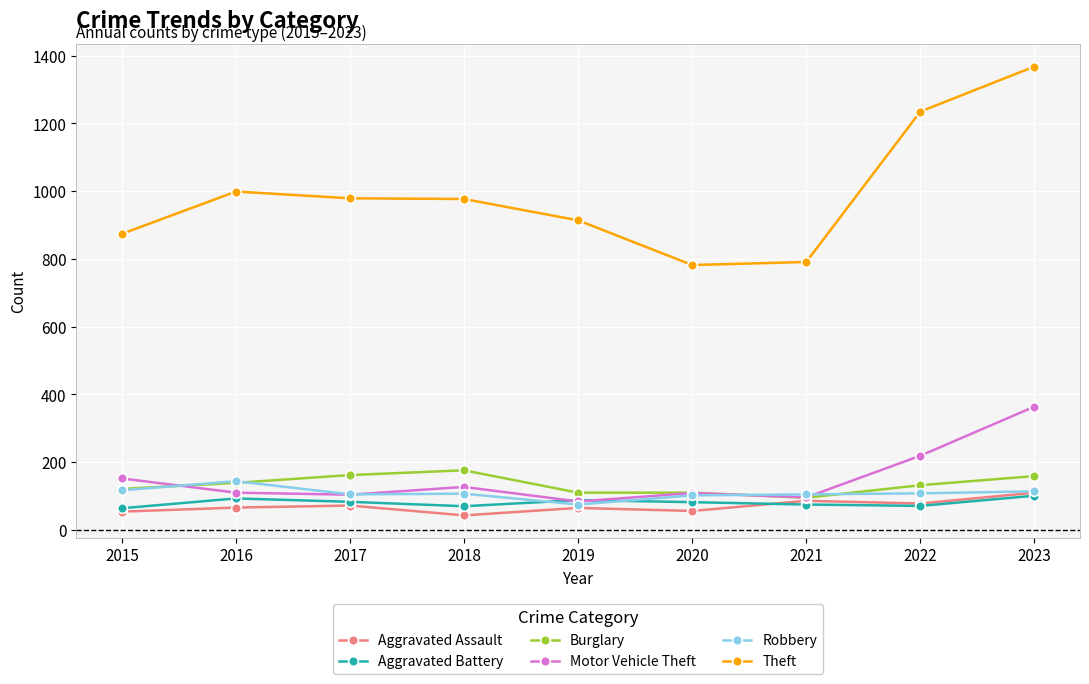

What is the difference between the second highest and second lowest values in the Robbery series?

15